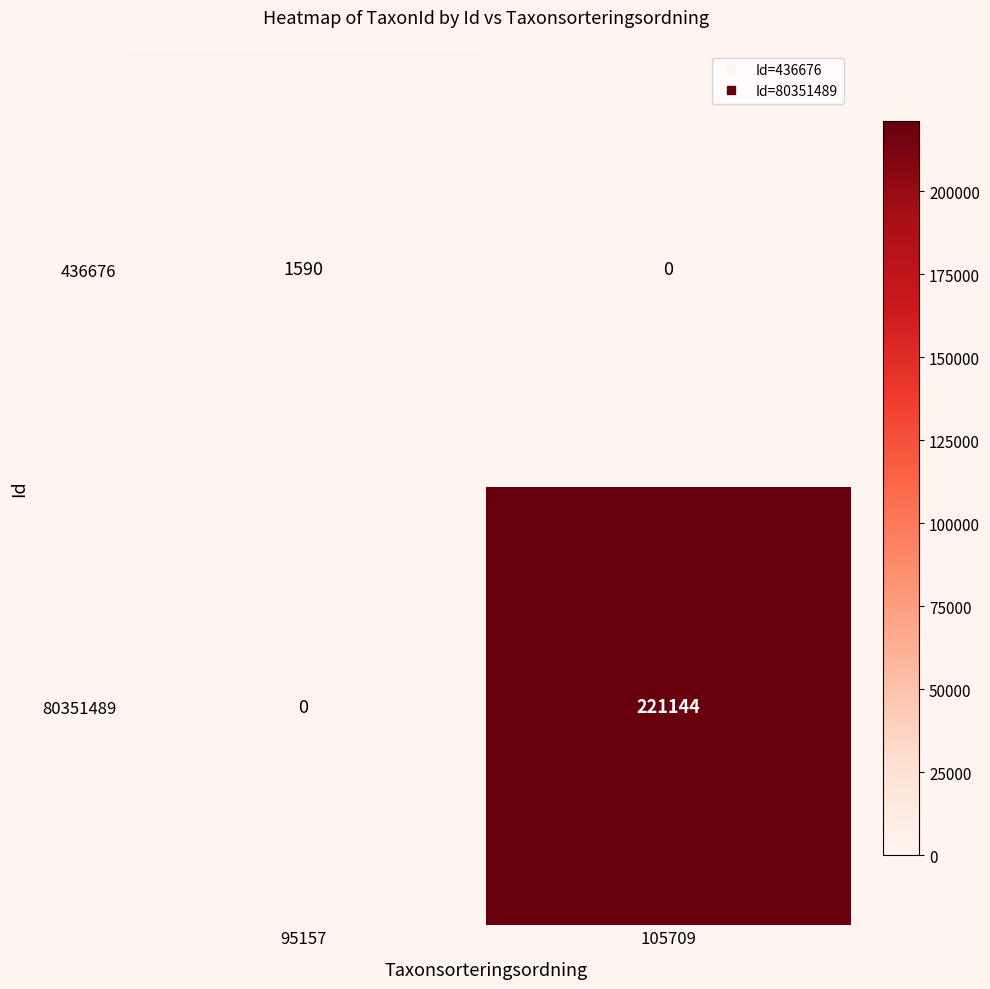

What is the difference between the maximum and minimum values in the 80351489 series?

221144